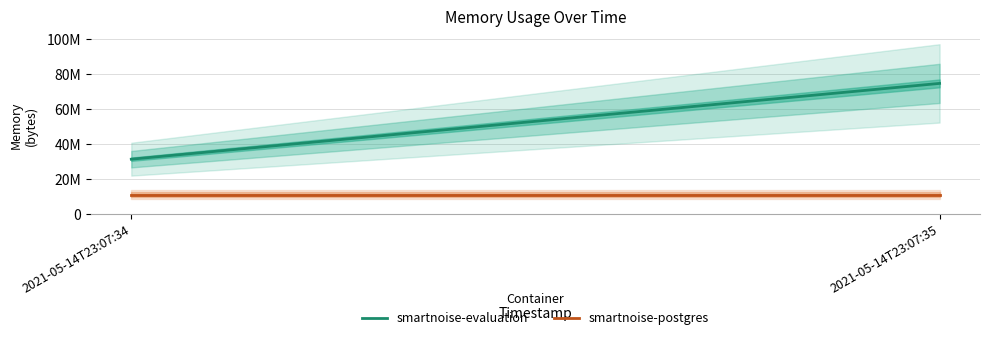

List the labels in order of smartnoise-postgres value, largest first.

2021-05-14T23:07:34, 2021-05-14T23:07:35